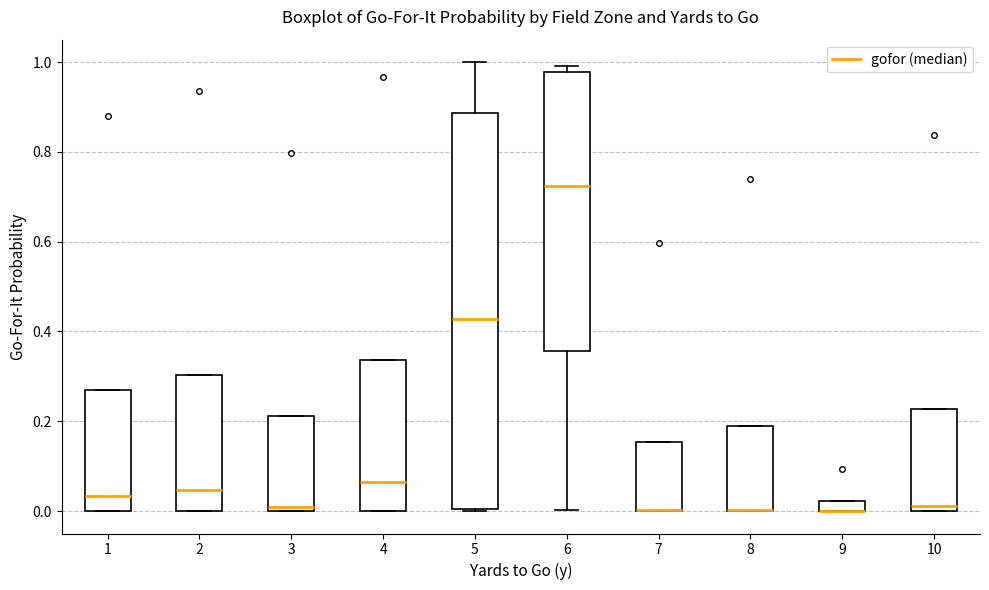

Where is the lower edge of the box at x = 3 on the y-axis? The values are not printed on the chart, so give them approximately, as read against the axis.

0.00